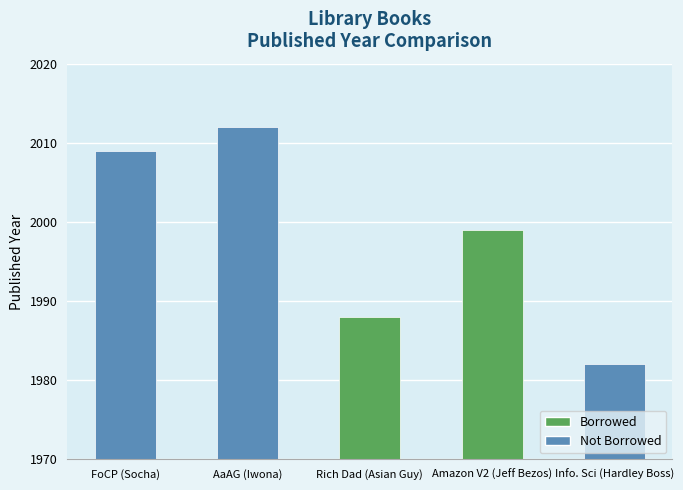

Between AaAG (Iwona) and Rich Dad (Asian Guy), which is larger?

AaAG (Iwona)